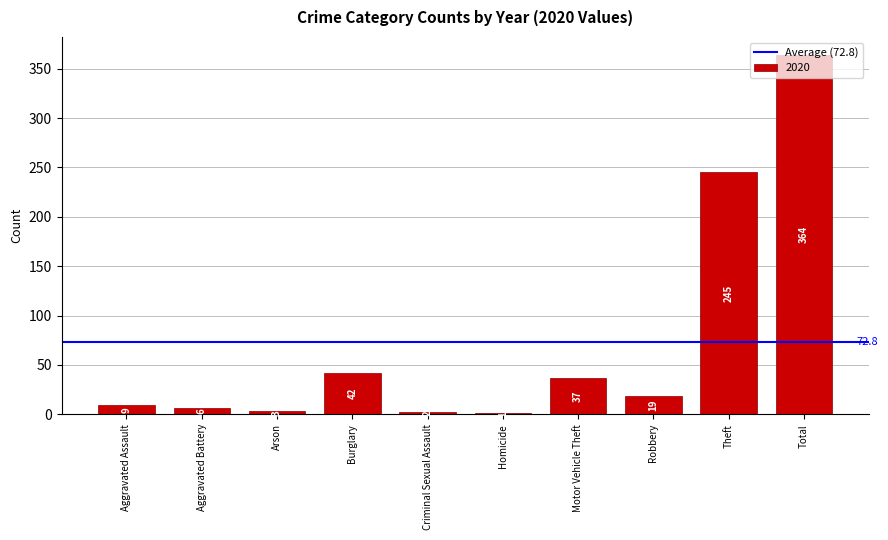

Is it true that the value at Motor Vehicle Theft is 25?

False